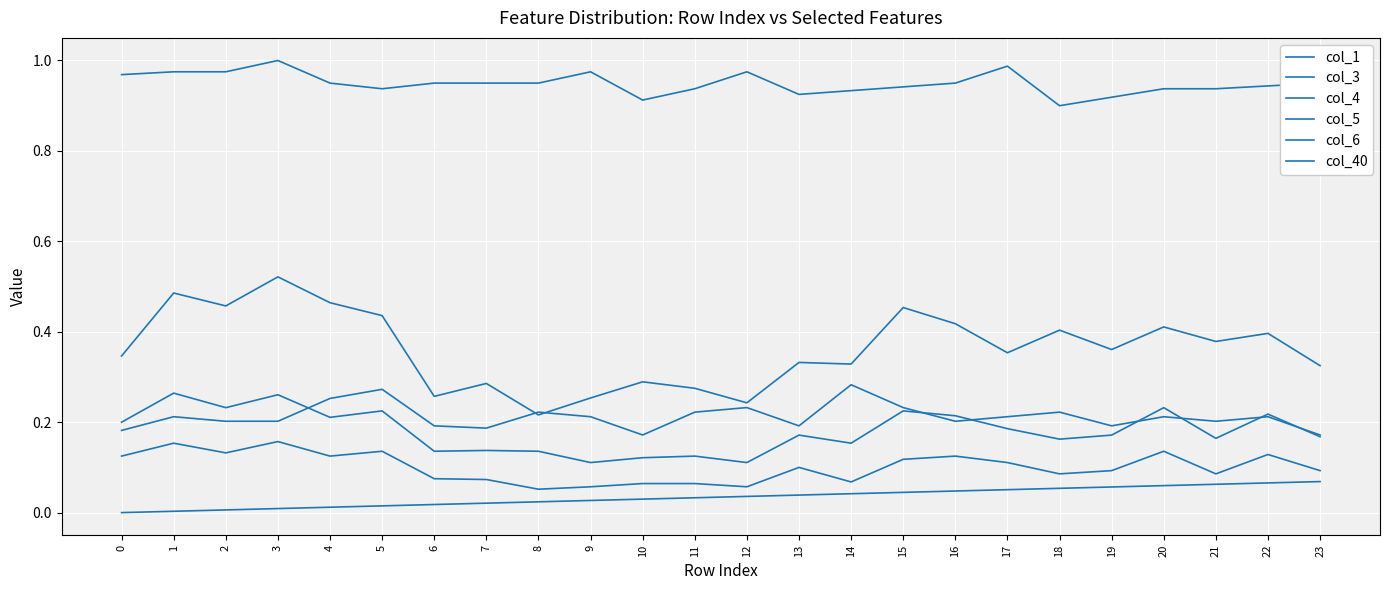

Is it true that col_1 equals 1.3 at 19?

False